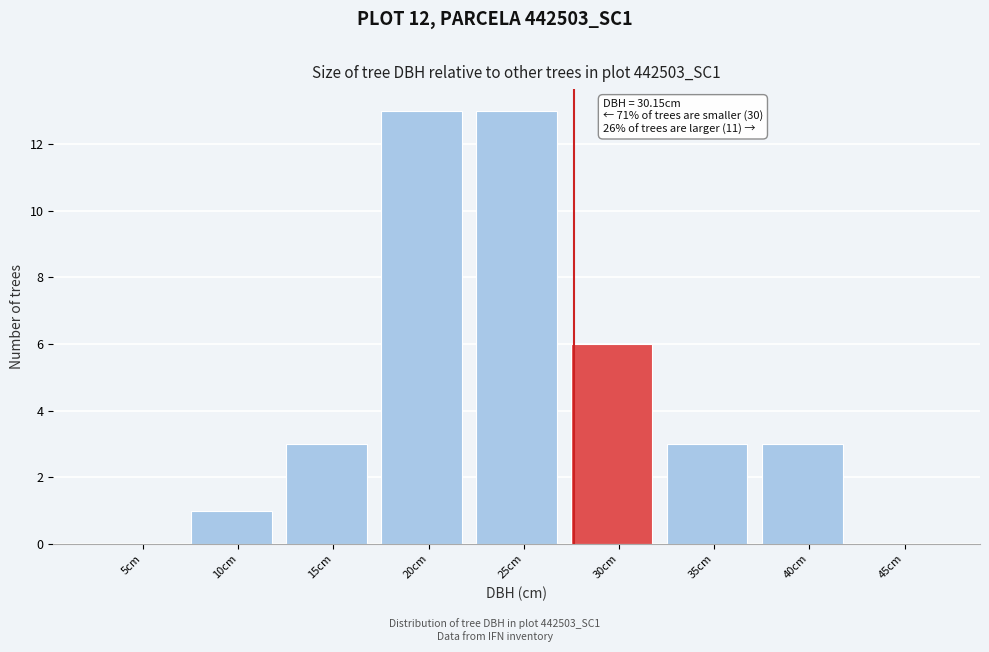

Reading right to left, transcribe all the data shown in this chart.

45cm=0	40cm=3	35cm=3	30cm=6	25cm=13	20cm=13	15cm=3	10cm=1	5cm=0